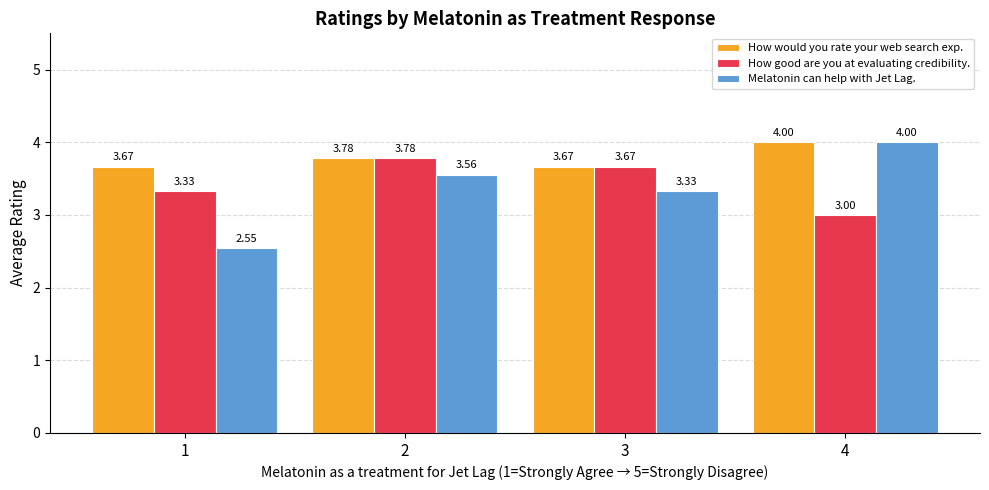

What is the spread (max minus min) of values at 1?

1.1